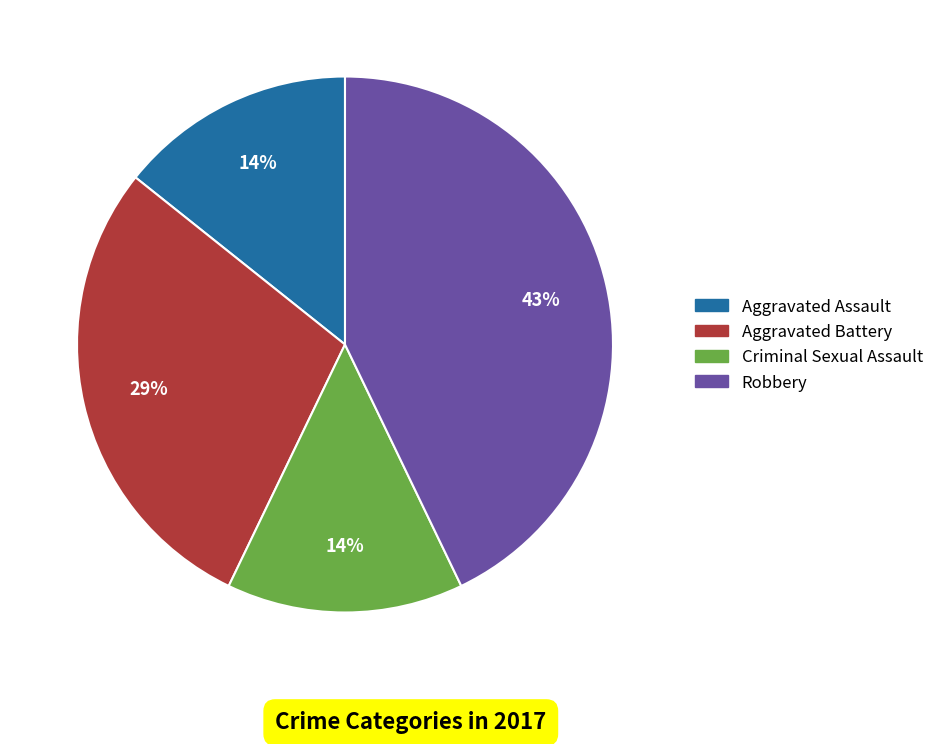

Count the number of slices in the pie.

4